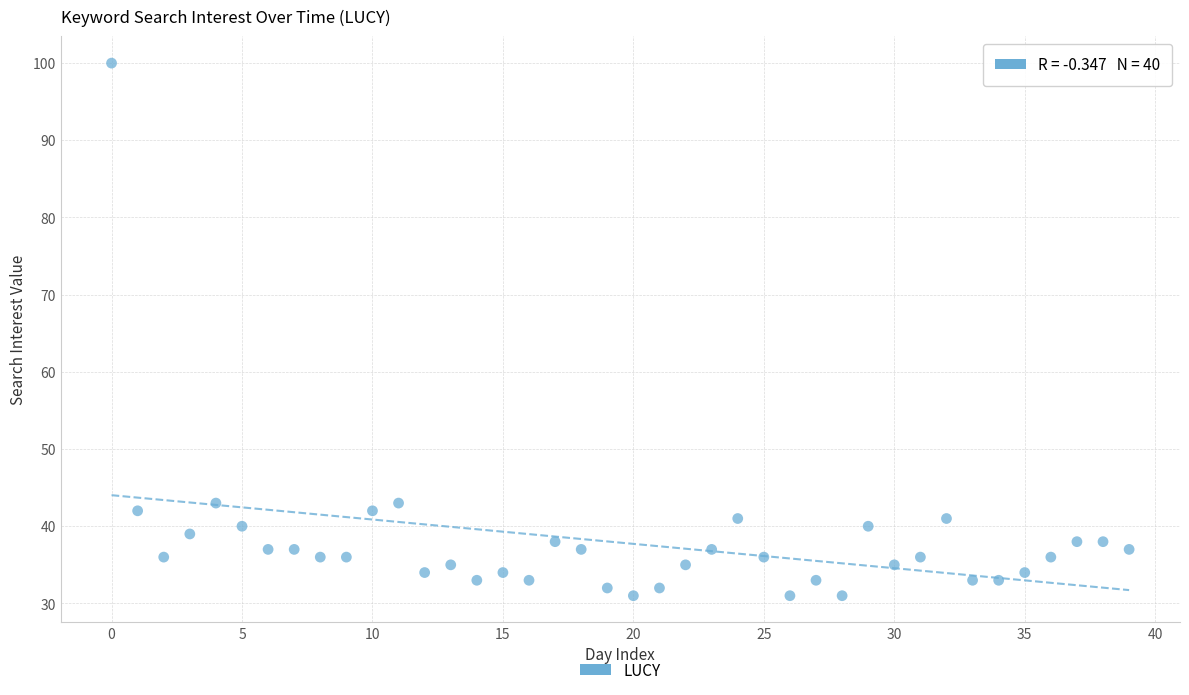

What is the range of Y values (max minus min)?

69